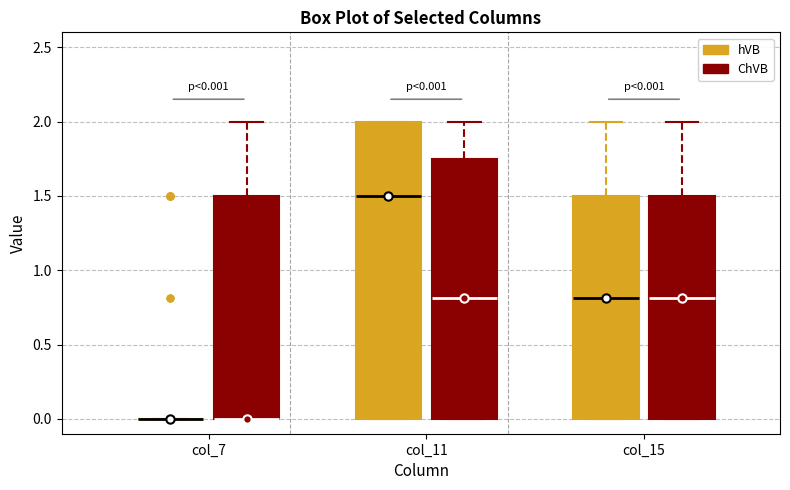

Which box is the tallest, from its lower edge to its upper edge?

col_11 (hVB)